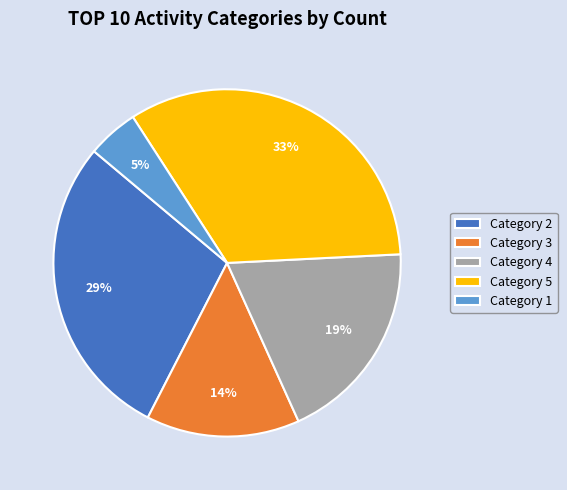

Between Category 4 and Category 1, which is larger?

Category 4